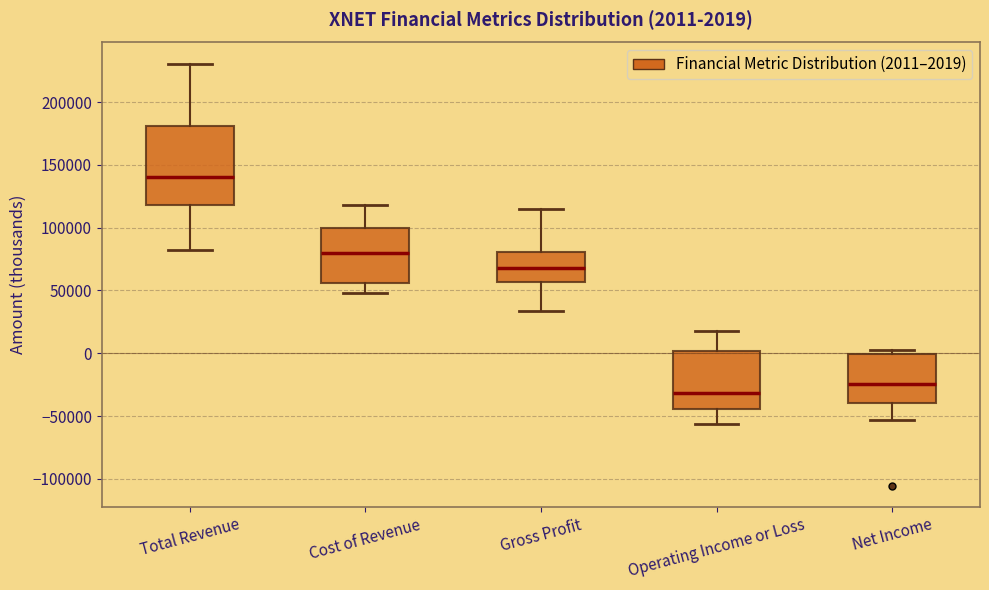

Comparing the boxes themselves (not the whiskers), which one is the tallest?

Total Revenue